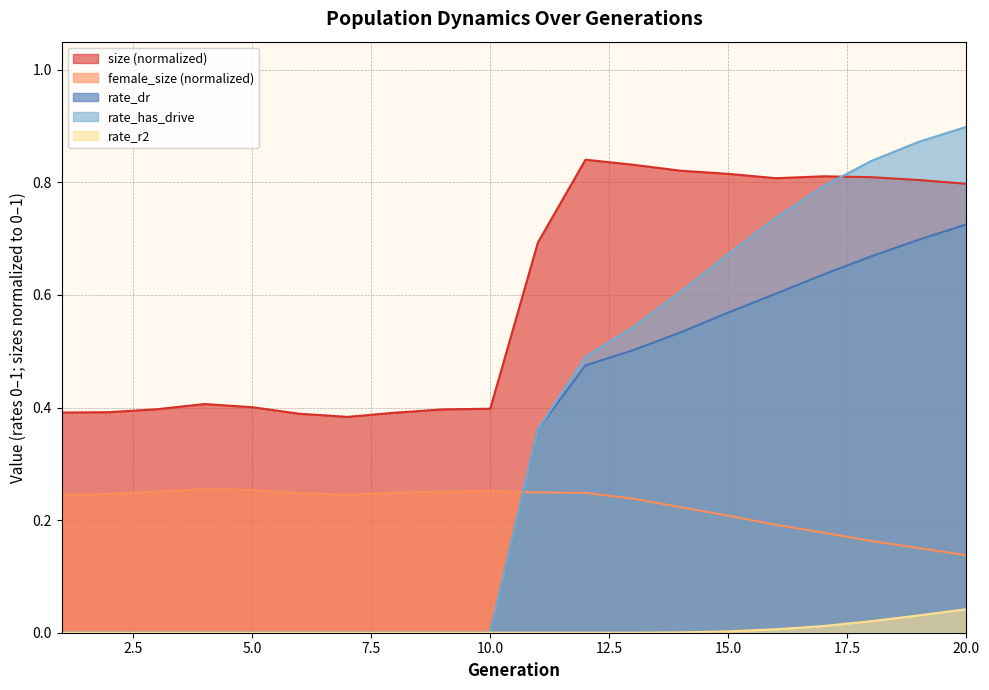

At which category is the sum across all series the highest?

20.0